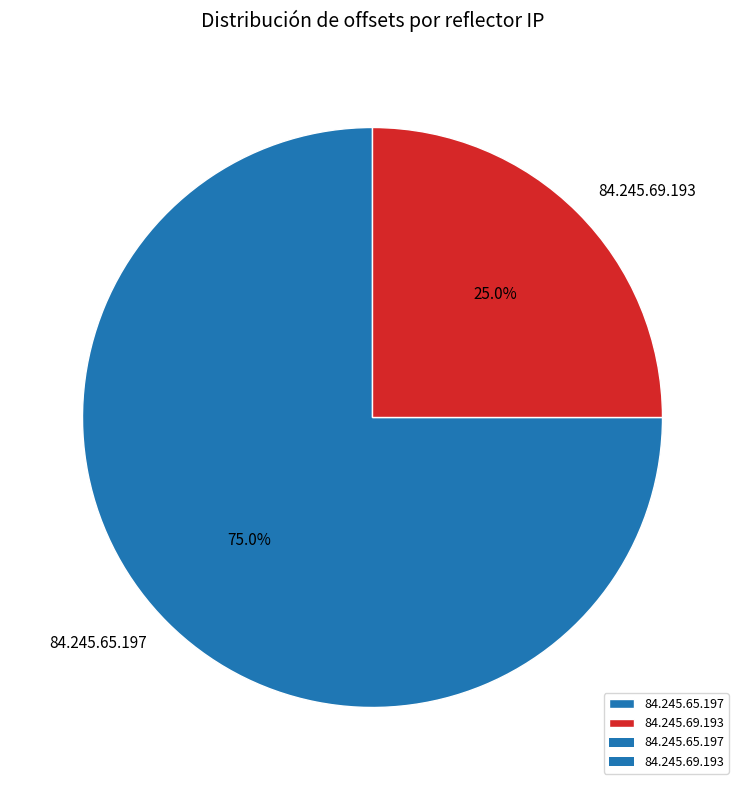

Count the number of slices in the pie.

2